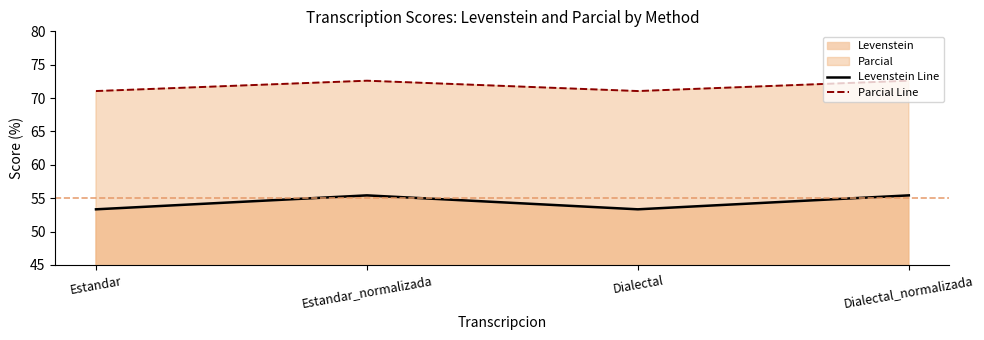

True or false: Parcial Line and Levenstein Line cross at least once.

False